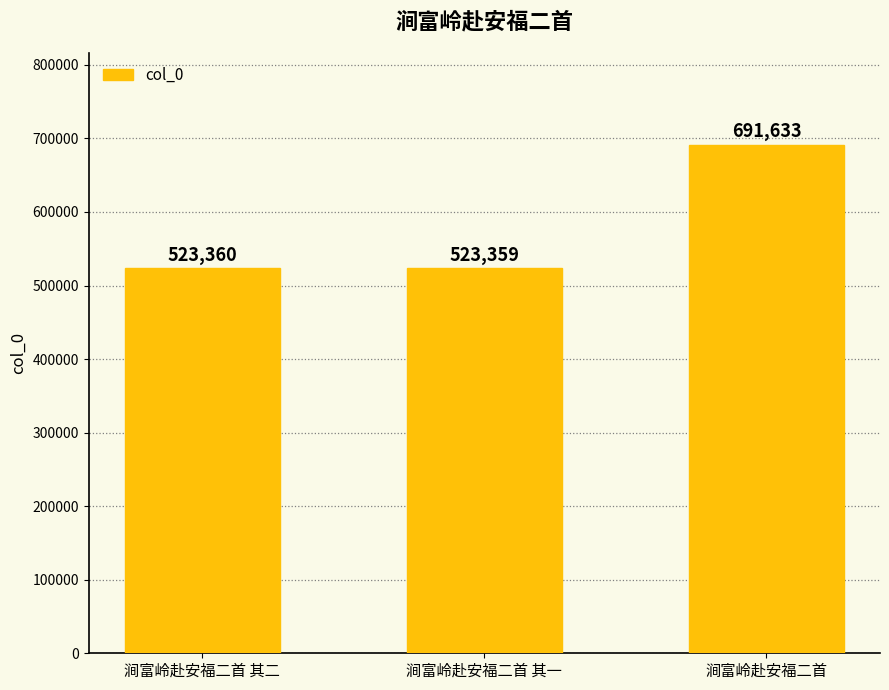

Between 涧富岭赴安福二首 其二 and 涧富岭赴安福二首 其一, which is larger?

涧富岭赴安福二首 其二